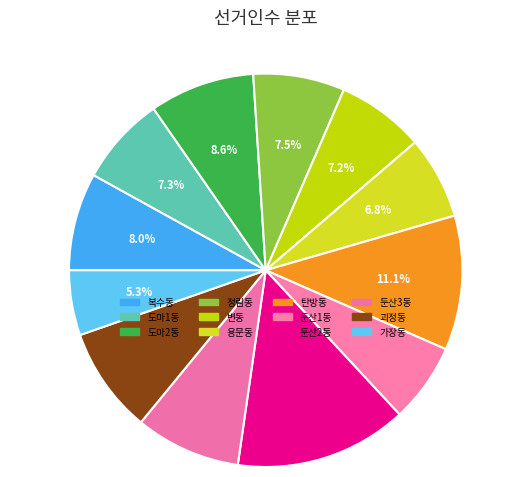

True or false: 도마1동 accounts for 13% of the total.

False